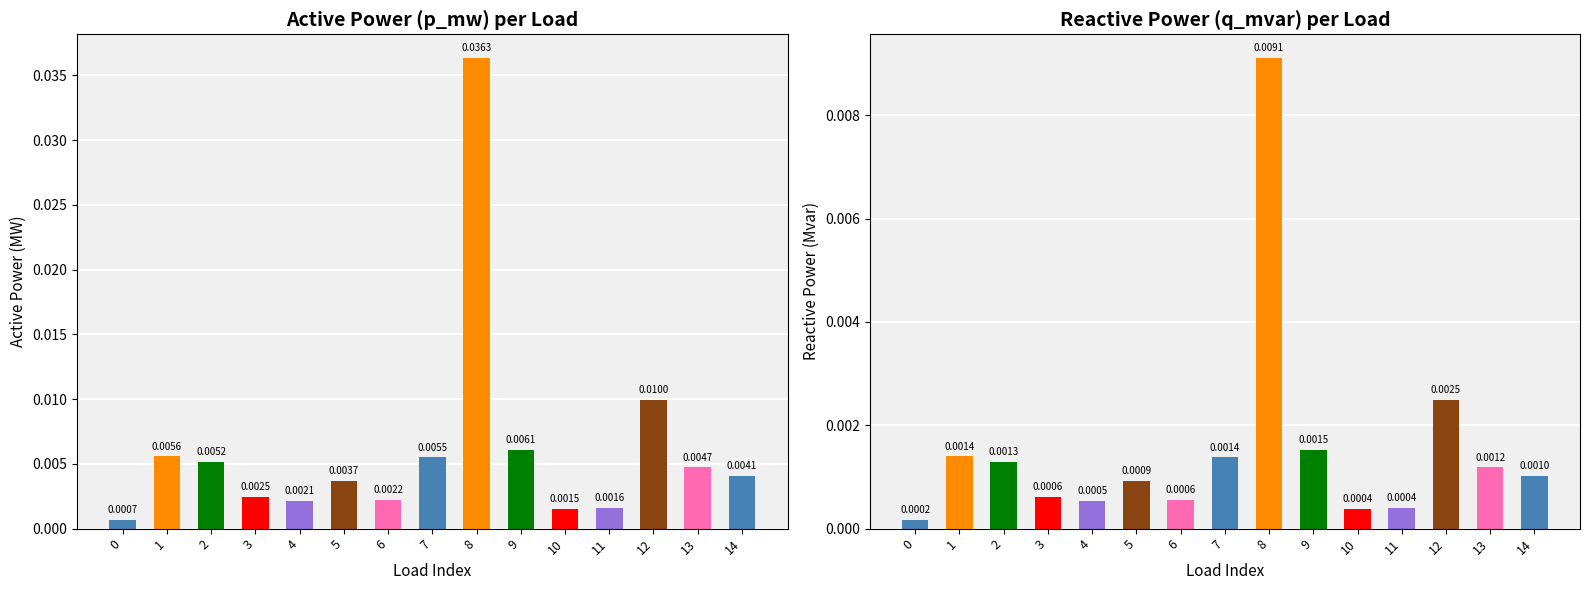

Does the chart contain stacked bars?

No